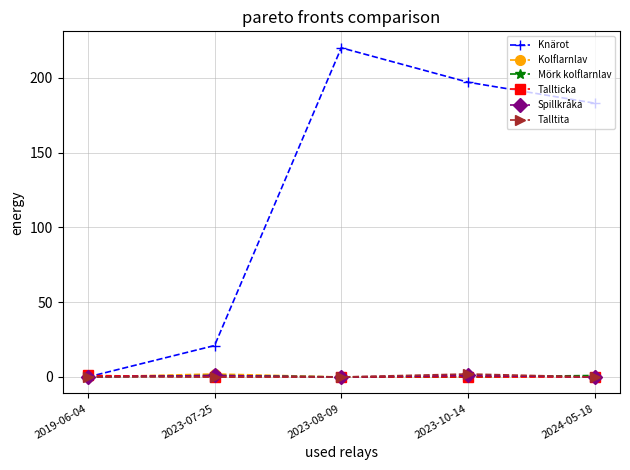

What is the spread (max minus min) of values at 2023-08-09?

220